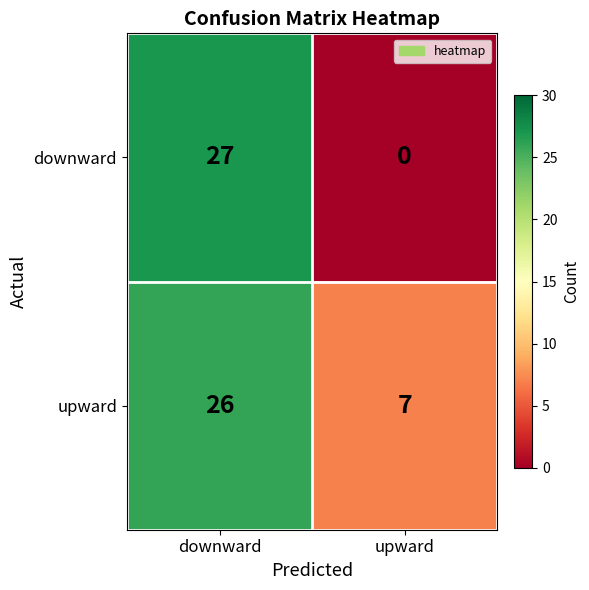

How many categories are shown in the chart?

2